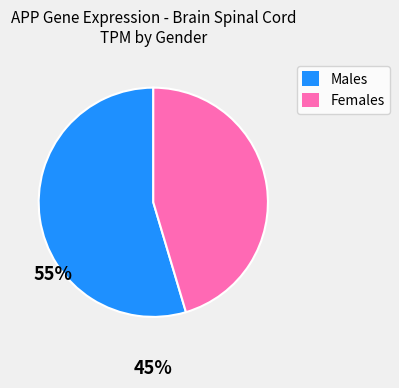

The Males slice represents 55% of the pie. True or false?

True